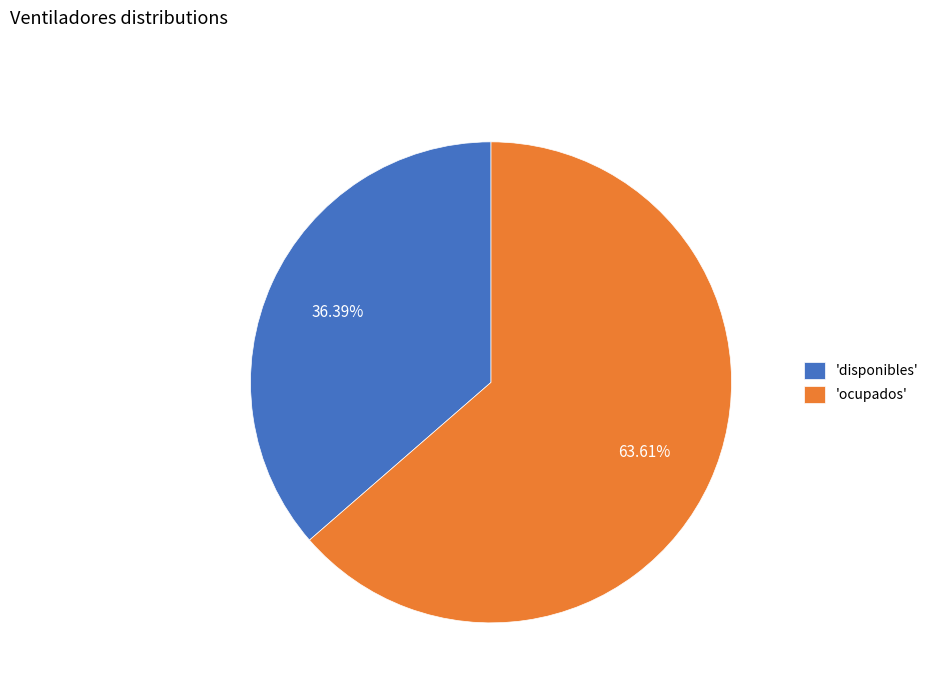

Approximately how many times larger is the value at 'disponibles' compared to 'ocupados'?

0.6